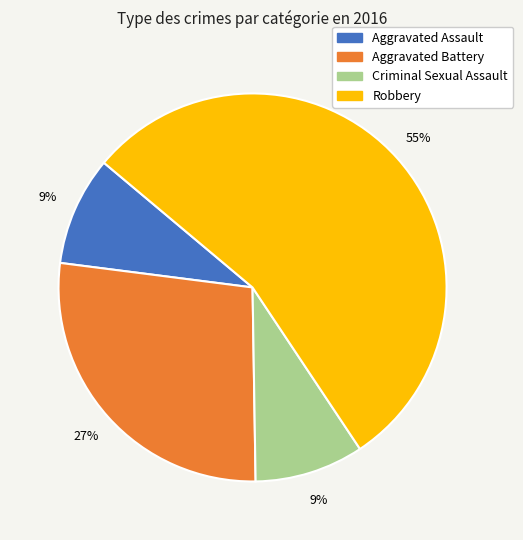

To the nearest percent, what portion does Aggravated Assault represent?

9%